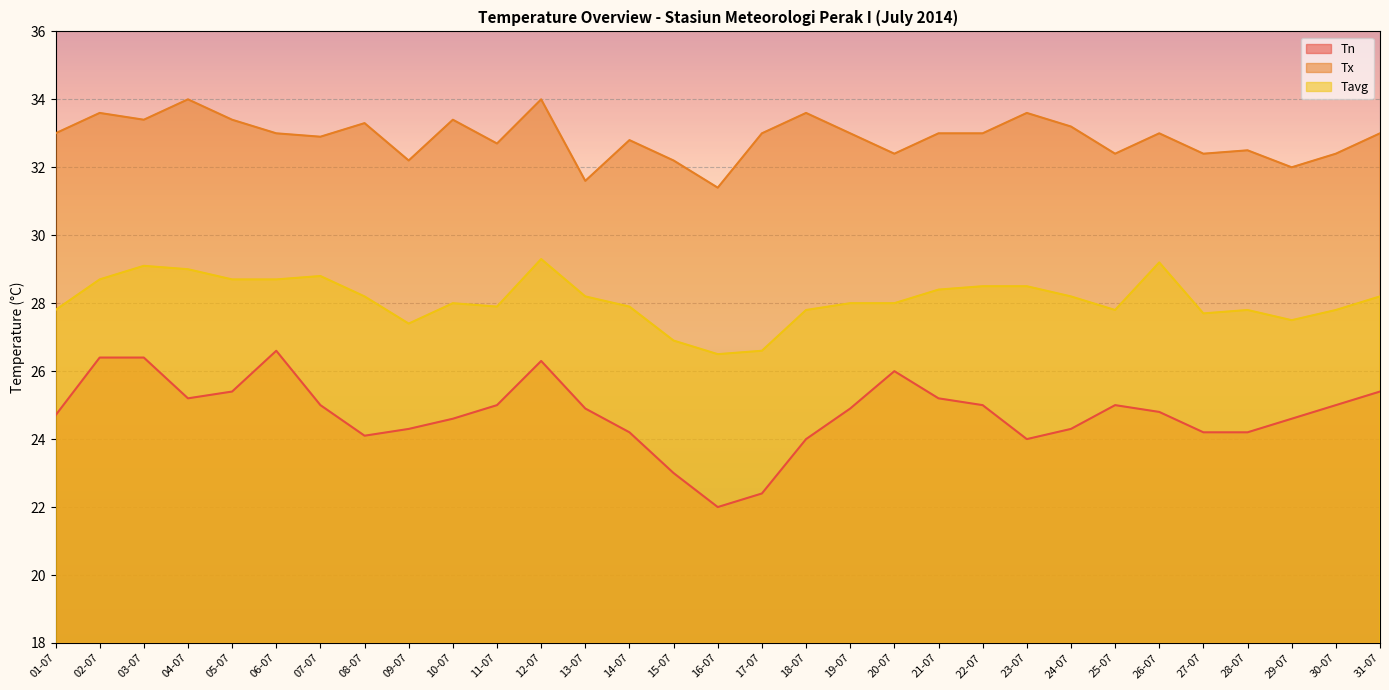

True or false: Tn and Tx intersect in this chart.

False